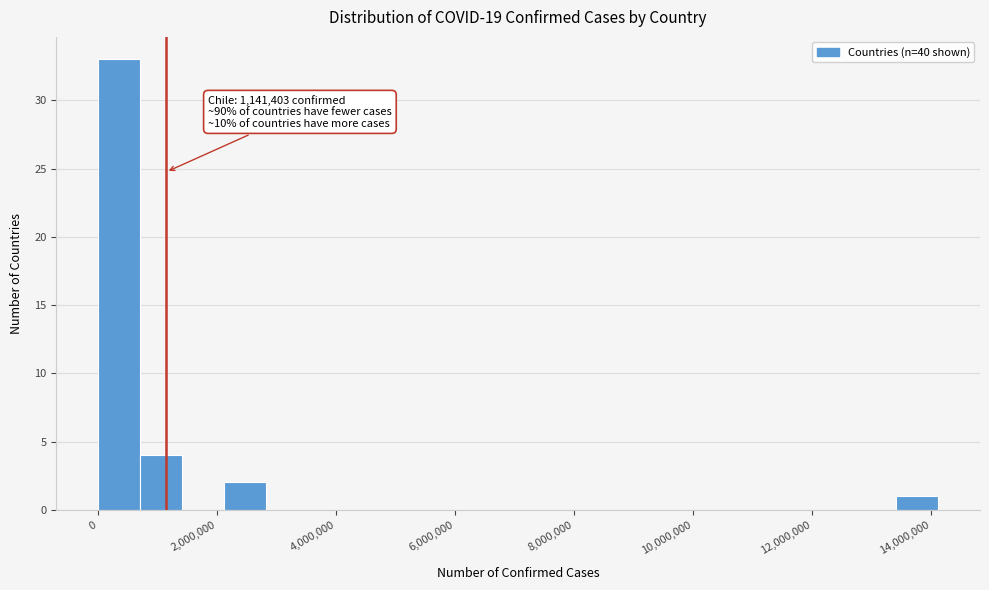

Around what value on the x-axis is the tallest bar? Give the approximate position of its centre, as read against the axis.

400000